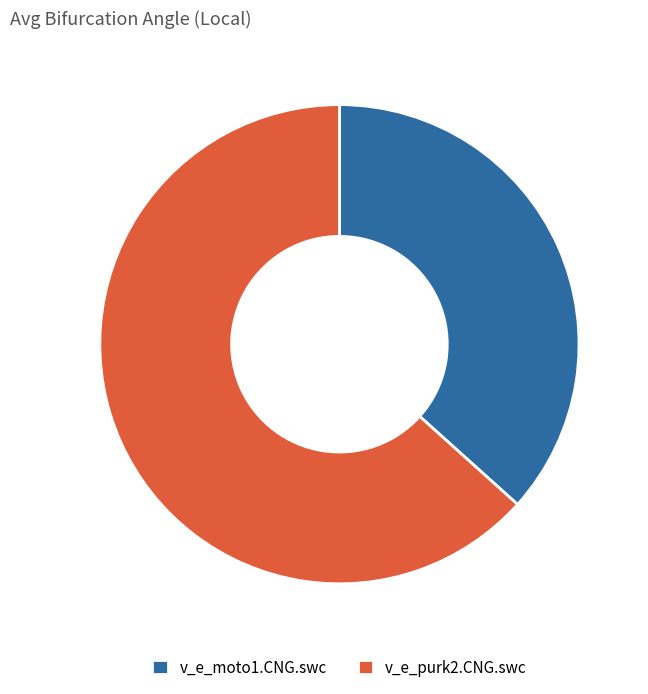

Which slice is the smallest?

v_e_moto1.CNG.swc